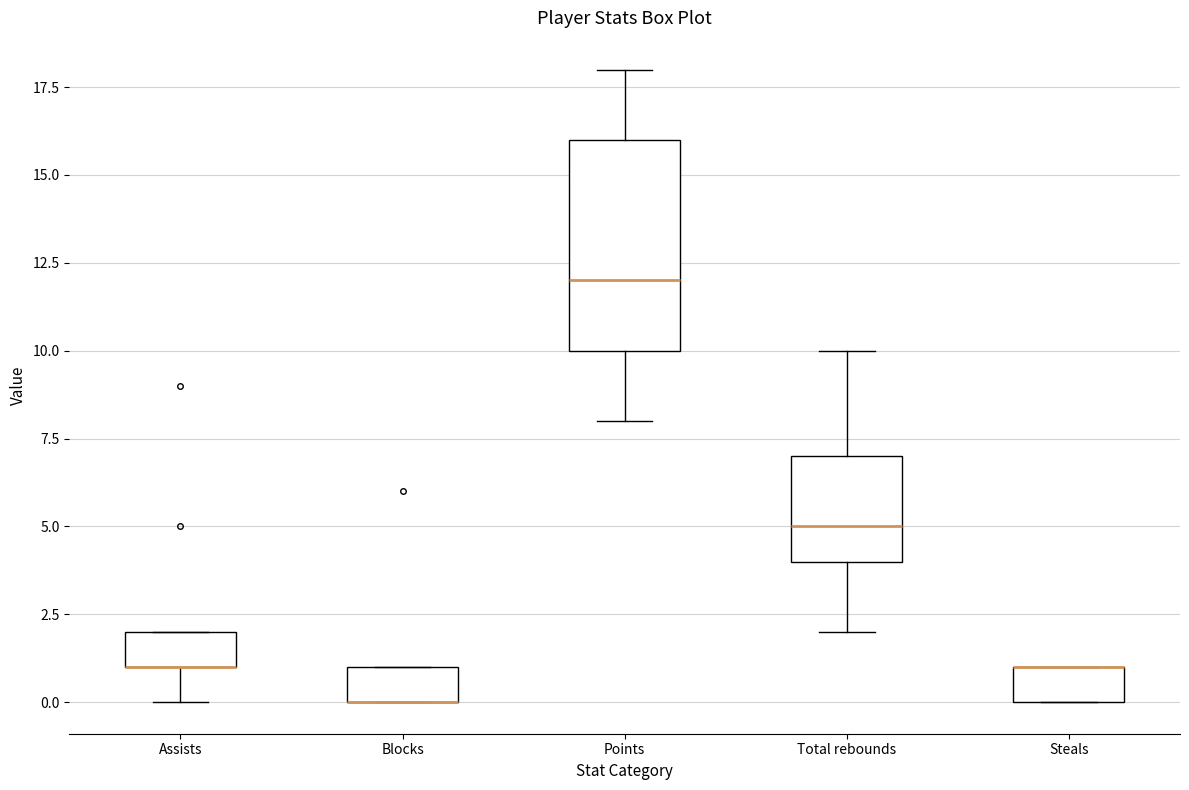

Comparing the boxes themselves (not the whiskers), which one is the tallest?

Points